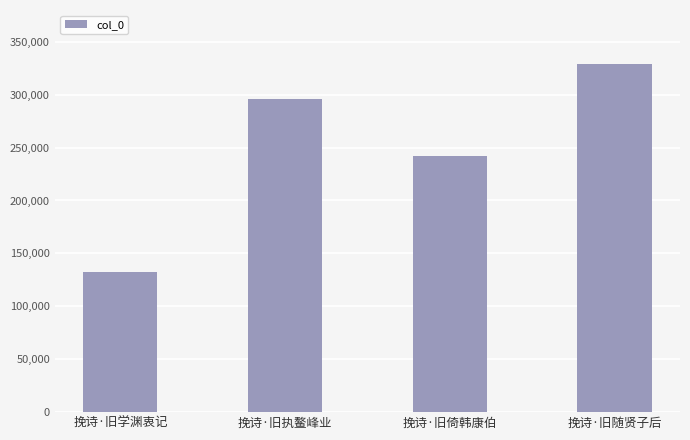

What position from the right is 挽诗·旧倚韩康伯?

2